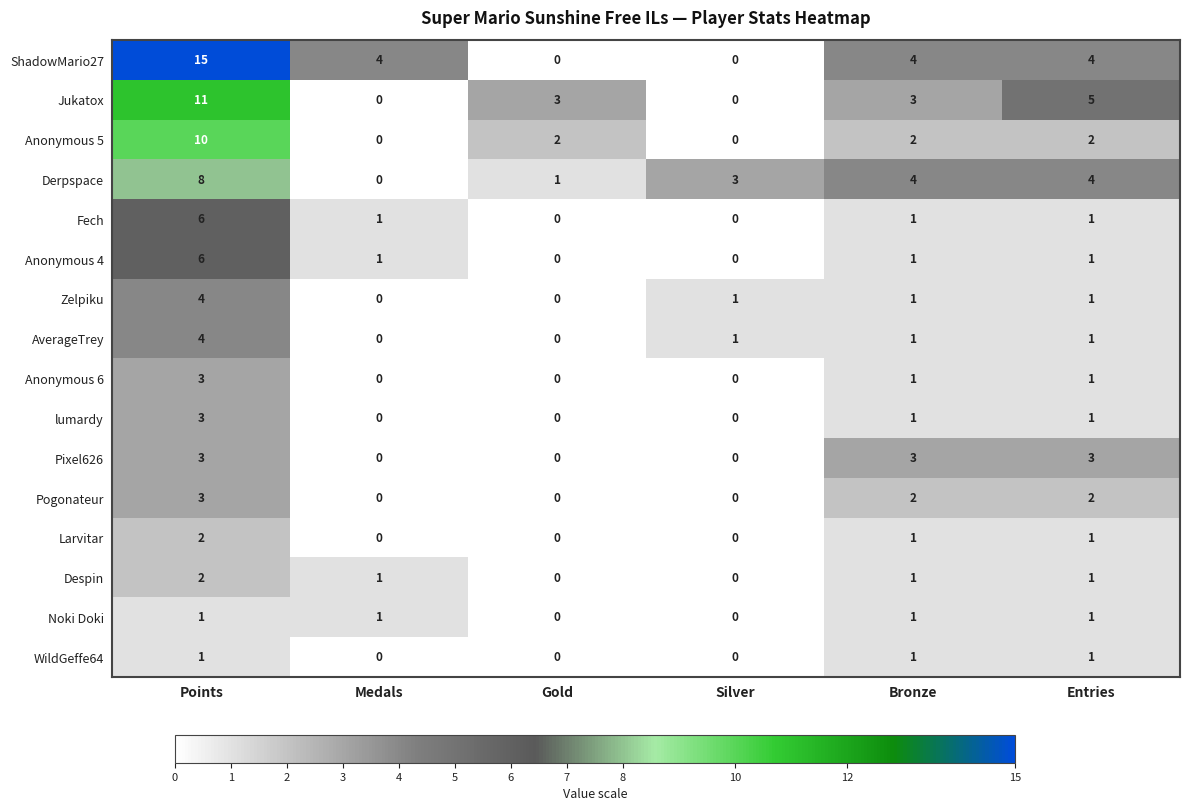

What is the sum of all Jukatox values?

22